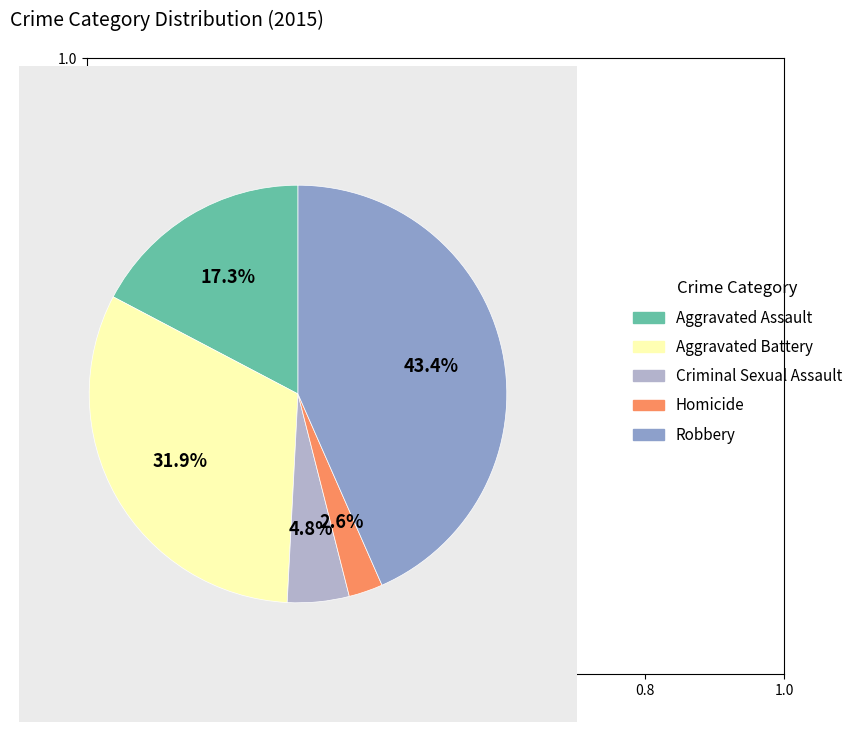

How many segments does this pie chart have?

5